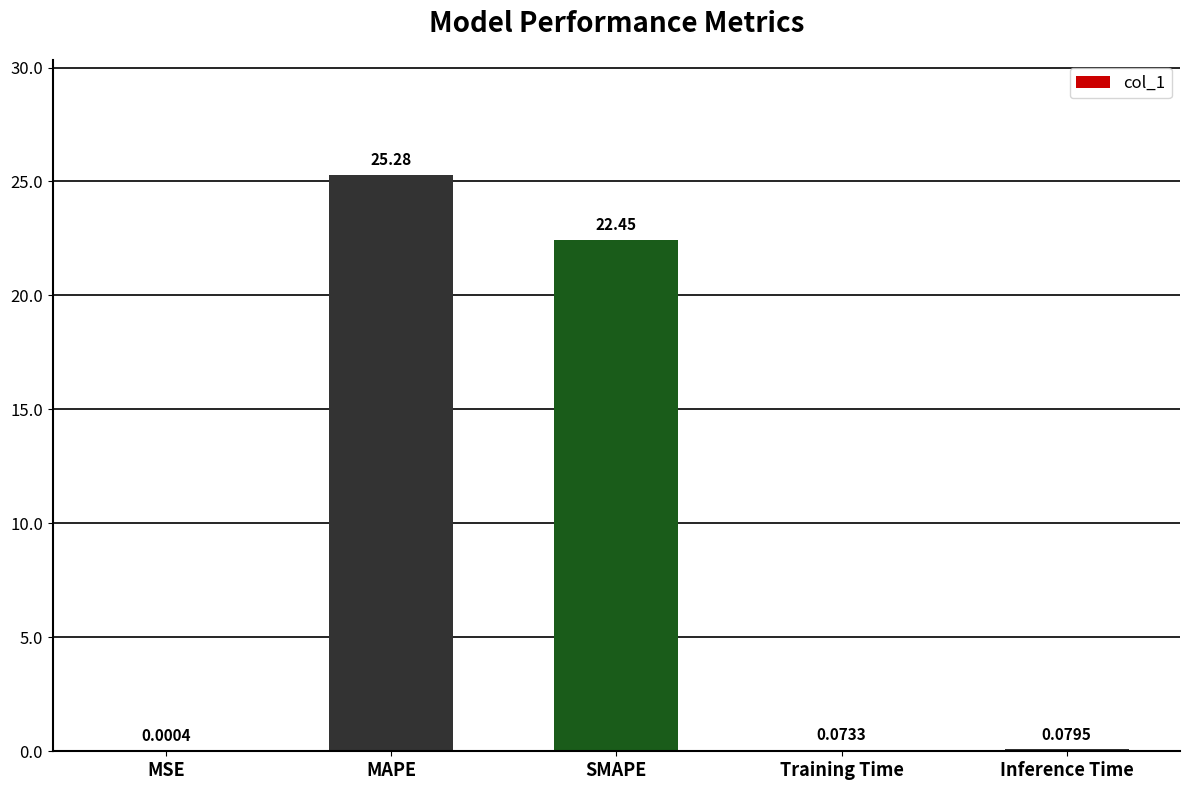

True or false: the data shows 22.4 at SMAPE.

True